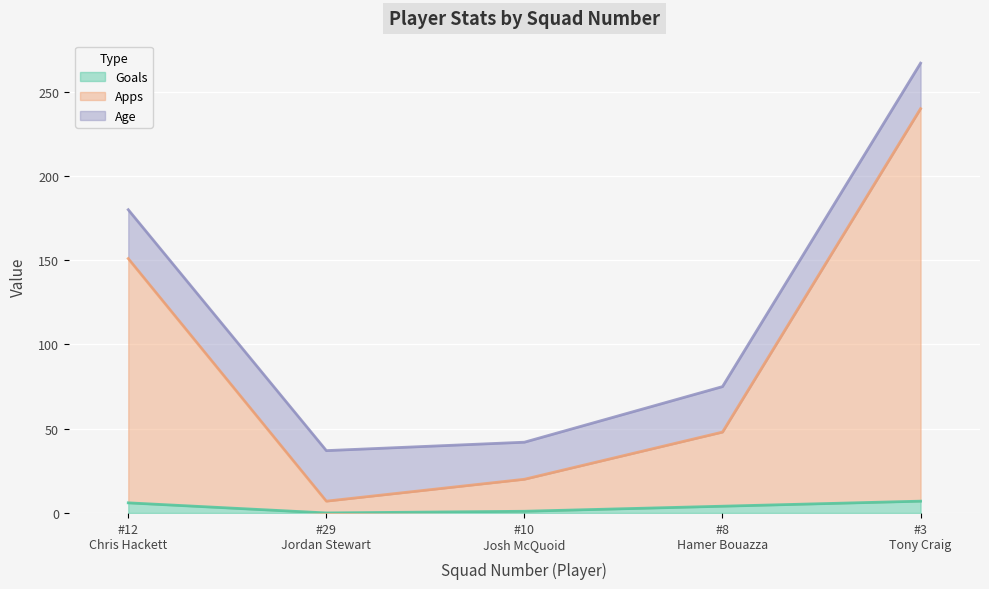

What is the difference between the maximum and second lowest values in the Goals series?

6